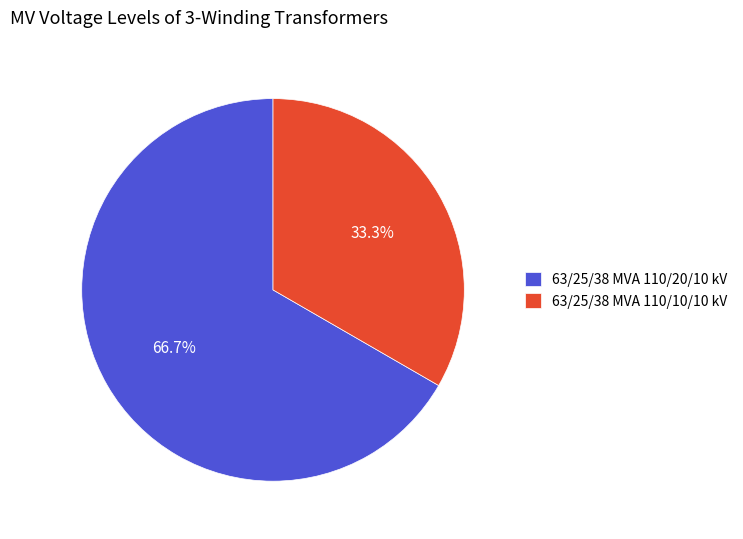

Count the number of slices in the pie.

2